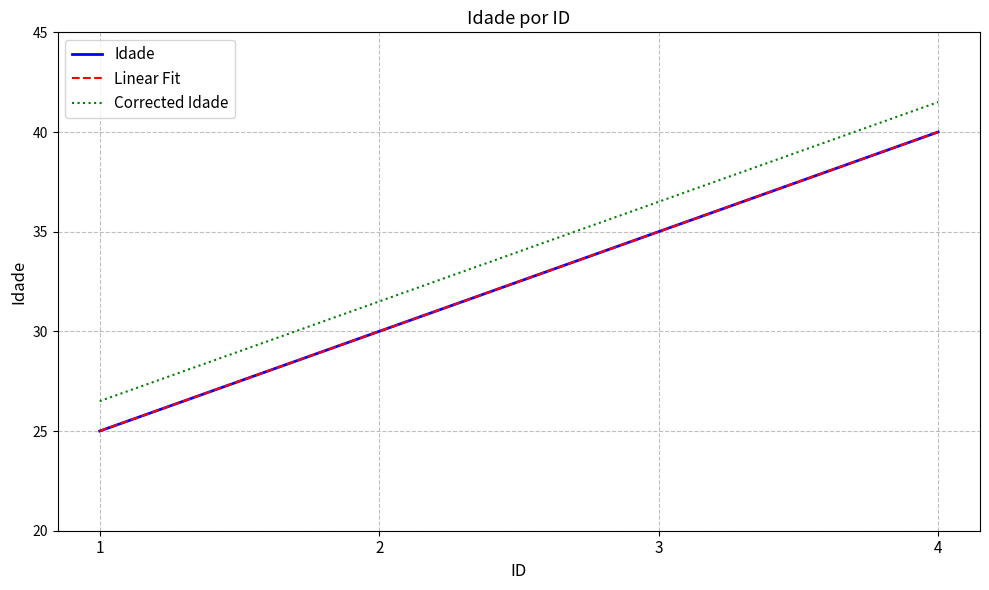

What value does the data have at 2, to the nearest 5?

30